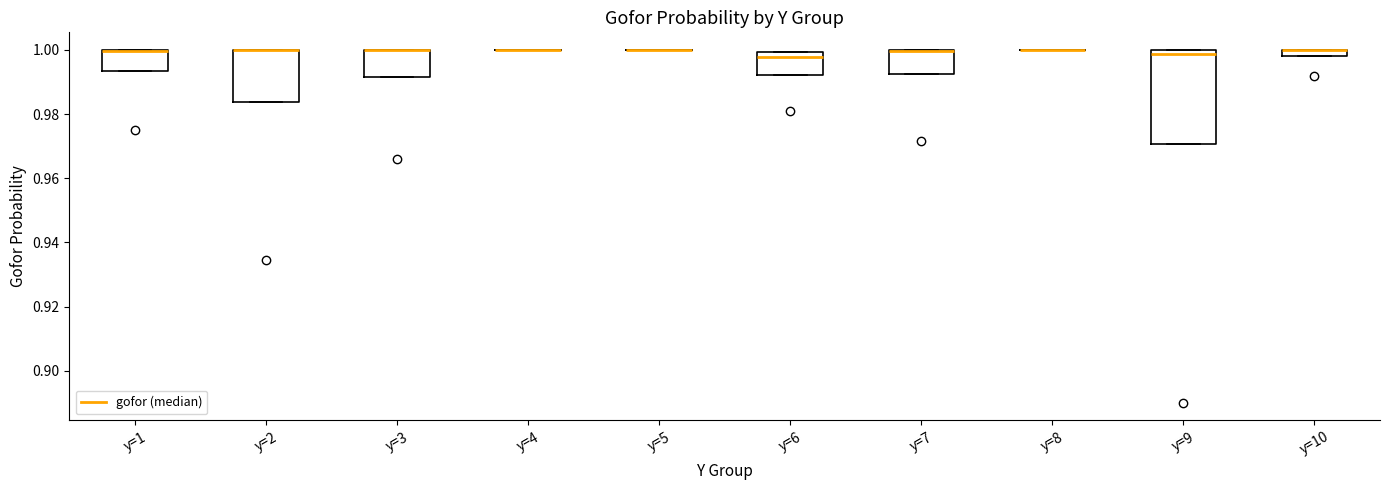

Where is the upper edge of the box for y=3 on the y-axis? The values are not printed on the chart, so give them approximately, as read against the axis.

1.000